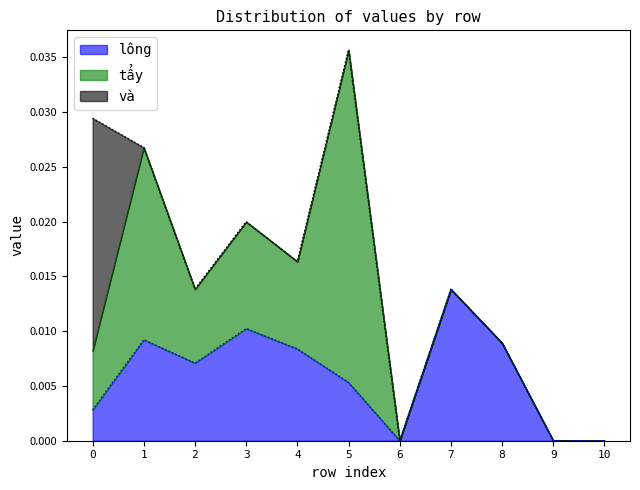

At how many categories does at least one series exceed 0?

8